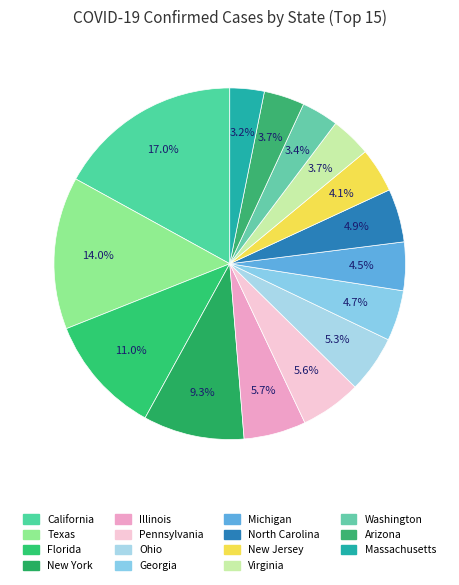

How many segments does this pie chart have?

15